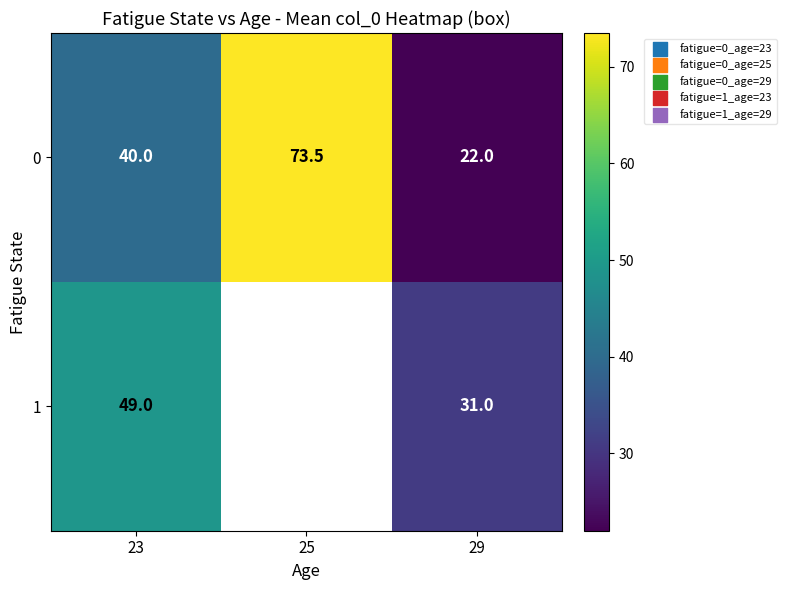

At which category is the sum across all series the highest?

23